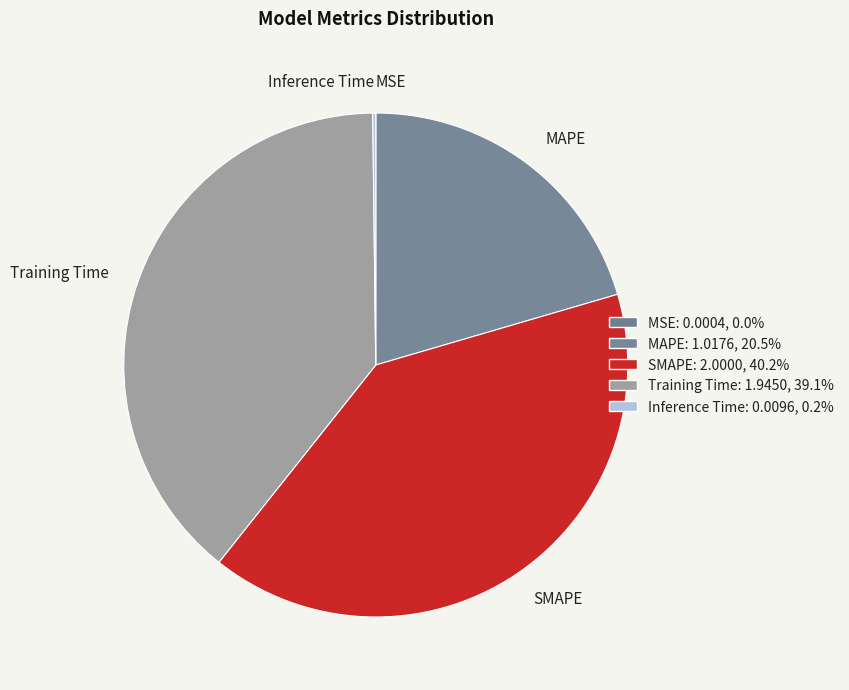

Do MAPE and Training Time together represent more than half of the pie?

Yes